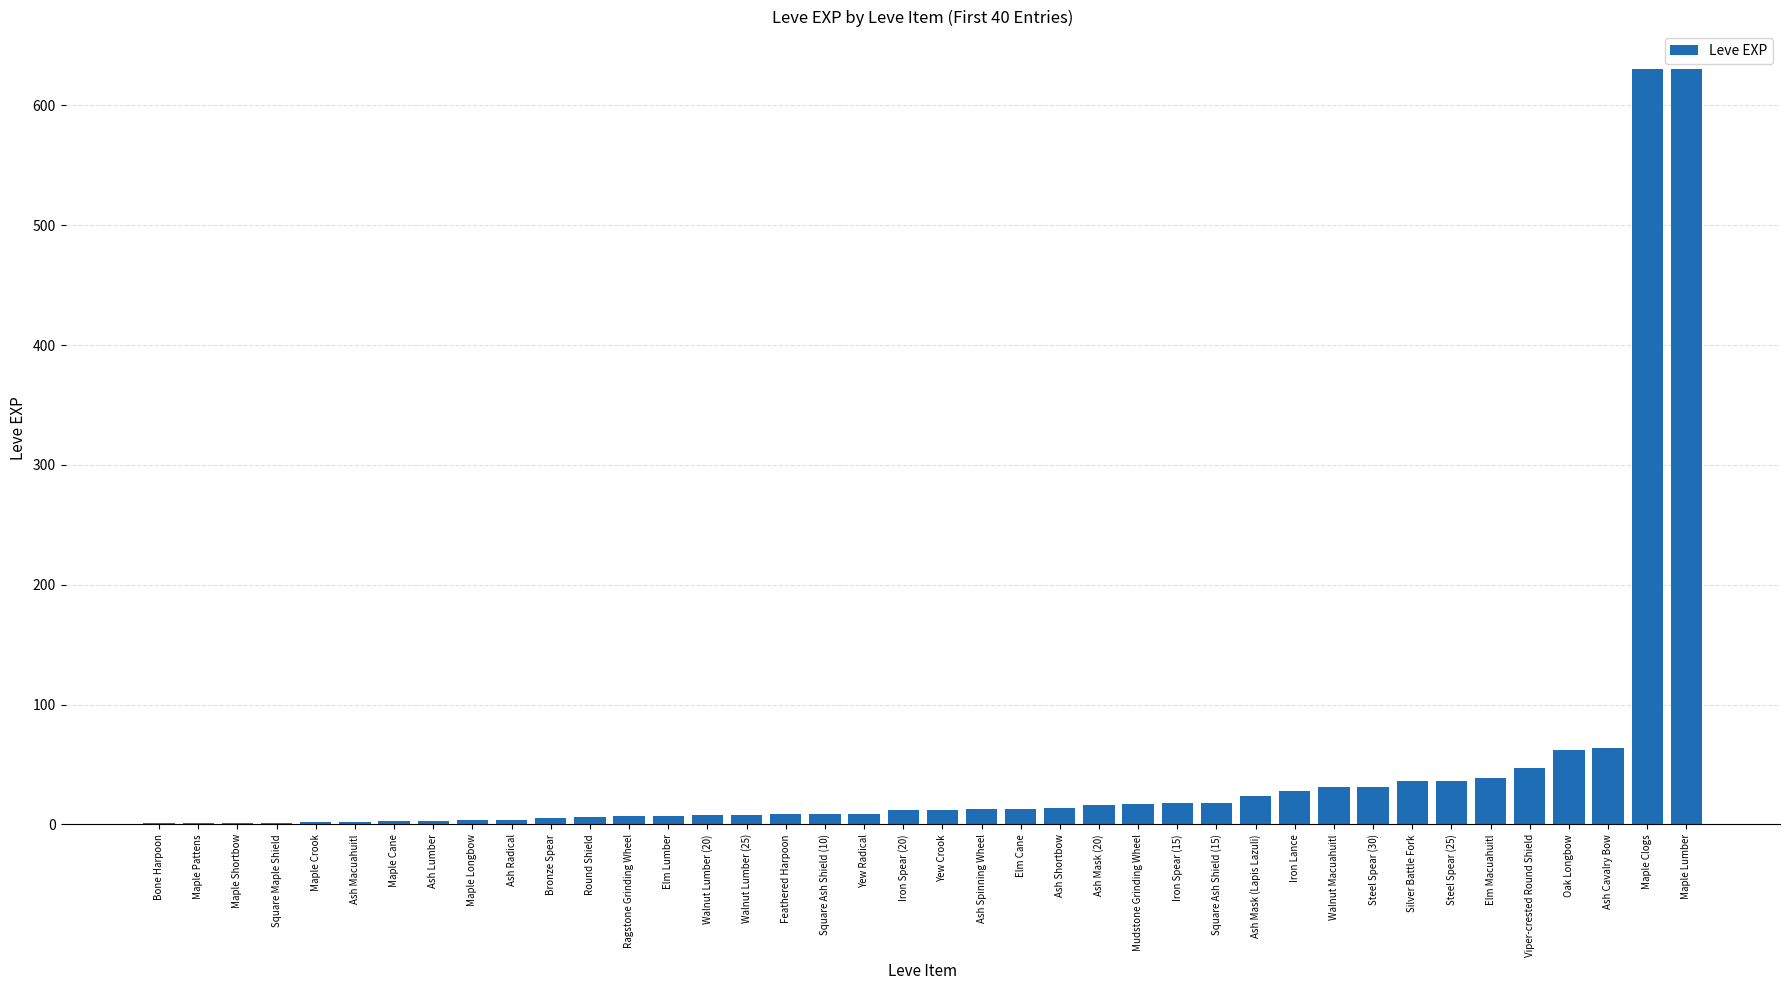

What value does the data have at Steel Spear (30), to the nearest 10?

30